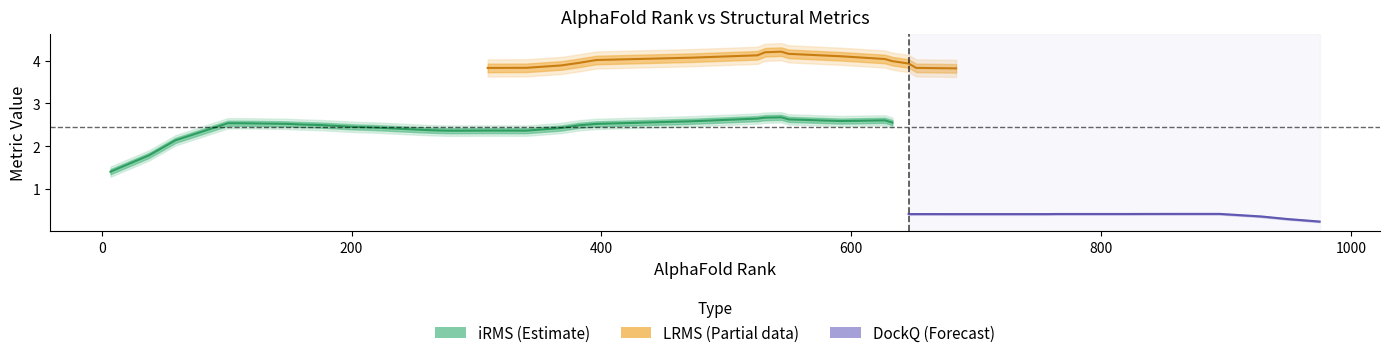

What are all the series names shown in the legend?

iRMS, LRMS, DockQ